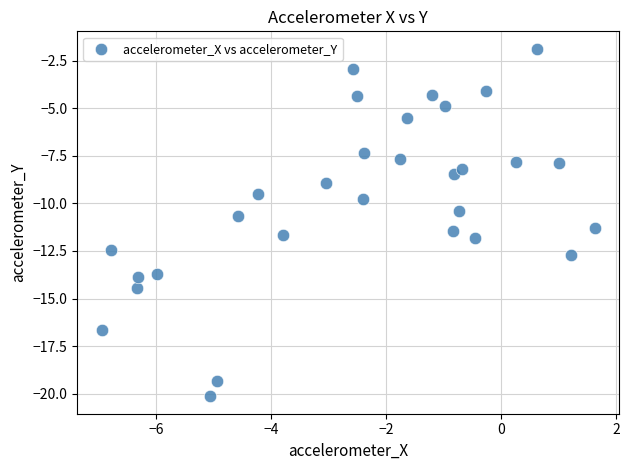

What is the range of Y values (max minus min)?

18.3